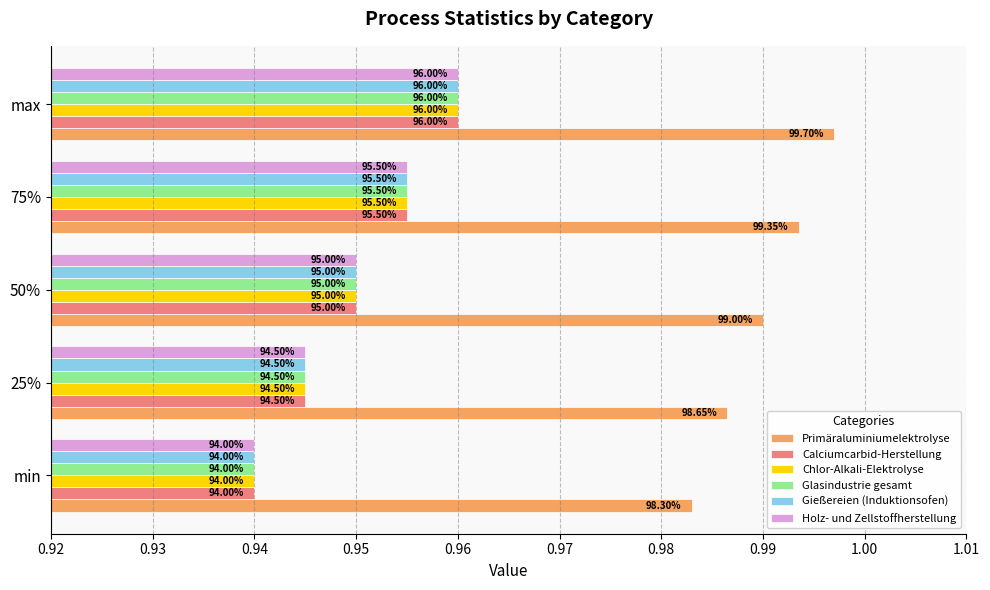

What are all the series names shown in the legend?

Primäraluminiumelektrolyse, Calciumcarbid-Herstellung, Chlor-Alkali-Elektrolyse, Glasindustrie gesamt, Gießereien (Induktionsofen), Holz- und Zellstoffherstellung